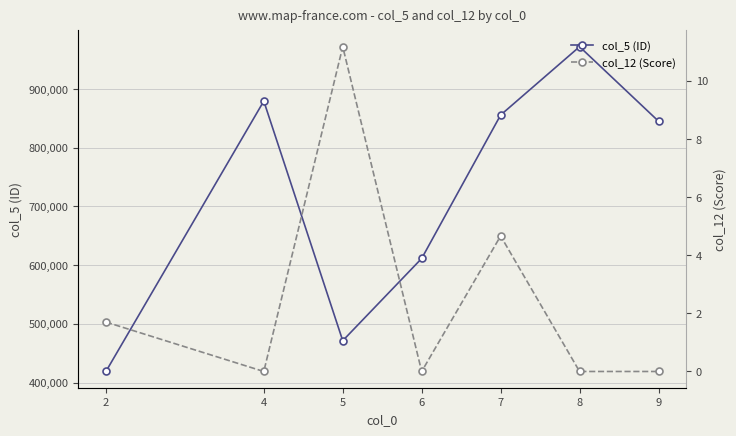

True or false: col_12 (Score) and col_5 (ID) intersect in this chart.

False